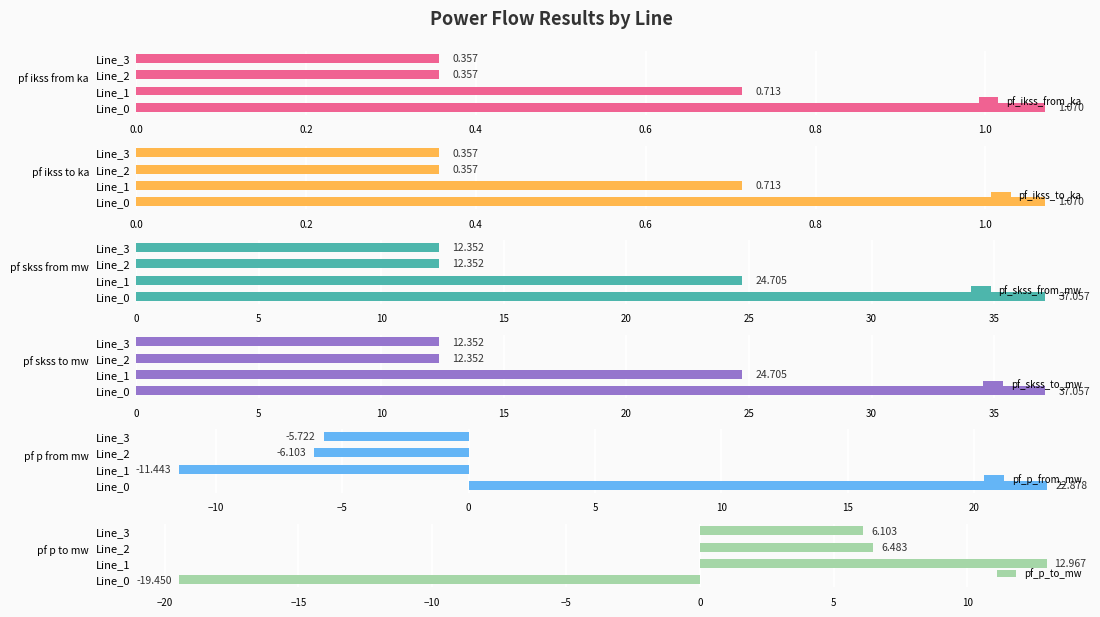

Is the value of pf_skss_to_mw at Line_3 greater than the value of pf_p_to_mw at Line_3?

Yes